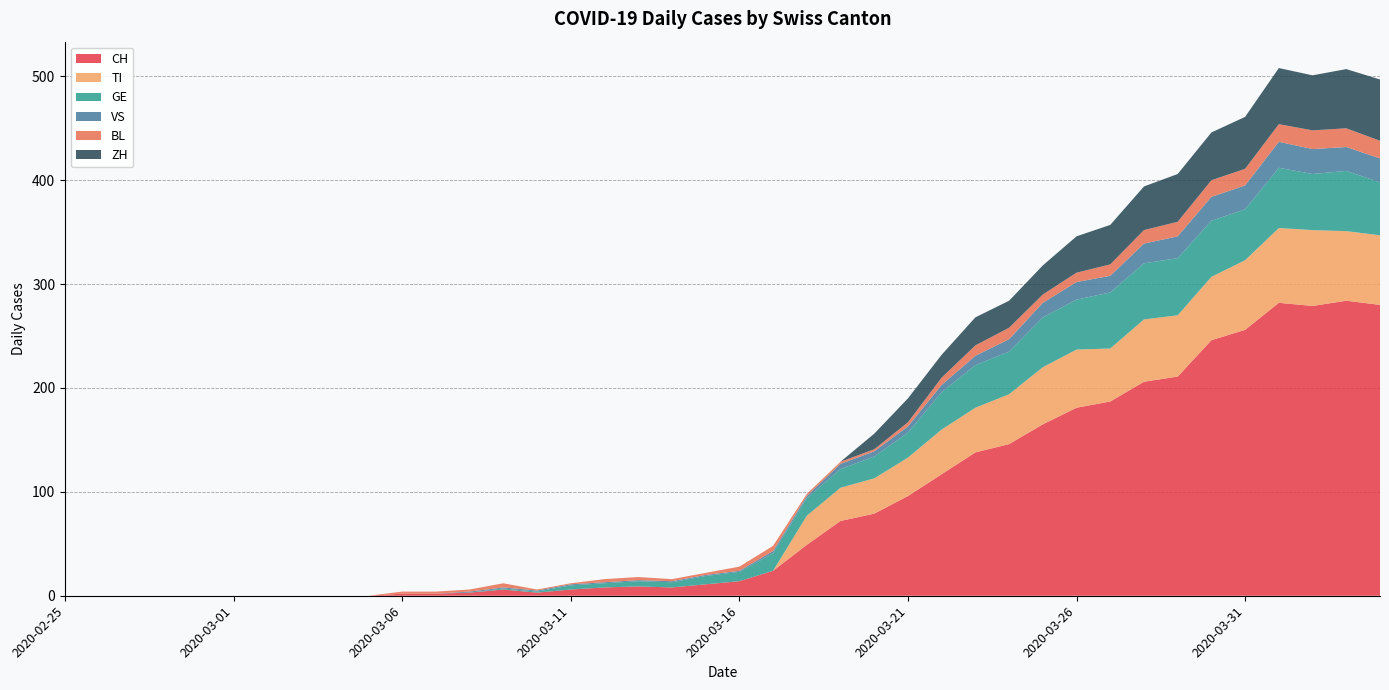

Reading left to right, what are all the values shown in this chart?

CH: 2020-02-25=0	2020-02-26=0	2020-02-27=0	2020-02-28=0	2020-02-29=0	2020-03-01=0	2020-03-02=0	2020-03-03=0	2020-03-04=0	2020-03-05=0	2020-03-06=2	2020-03-07=2	2020-03-08=3	2020-03-09=6	2020-03-10=3	2020-03-11=6	2020-03-12=8	2020-03-13=9	2020-03-14=8	2020-03-15=11	2020-03-16=14	2020-03-17=24	2020-03-18=49	2020-03-19=72	2020-03-20=79	2020-03-21=96	2020-03-22=117	2020-03-23=138	2020-03-24=146	2020-03-25=165	2020-03-26=181	2020-03-27=187	2020-03-28=206	2020-03-29=211	2020-03-30=246	2020-03-31=256	2020-04-01=282	2020-04-02=279	2020-04-03=284	2020-04-04=280
TI: 2020-02-25=0	2020-02-26=0	2020-02-27=0	2020-02-28=0	2020-02-29=0	2020-03-01=0	2020-03-02=0	2020-03-03=0	2020-03-04=0	2020-03-05=0	2020-03-06=0	2020-03-07=0	2020-03-08=0	2020-03-09=0	2020-03-10=0	2020-03-11=0	2020-03-12=0	2020-03-13=0	2020-03-14=0	2020-03-15=0	2020-03-16=0	2020-03-17=0	2020-03-18=28	2020-03-19=32	2020-03-20=34	2020-03-21=37	2020-03-22=43	2020-03-23=43	2020-03-24=48	2020-03-25=55	2020-03-26=56	2020-03-27=51	2020-03-28=60	2020-03-29=59	2020-03-30=61	2020-03-31=67	2020-04-01=72	2020-04-02=73	2020-04-03=67	2020-04-04=67
GE: 2020-02-25=0	2020-02-26=0	2020-02-27=0	2020-02-28=0	2020-02-29=0	2020-03-01=0	2020-03-02=0	2020-03-03=0	2020-03-04=0	2020-03-05=0	2020-03-06=0	2020-03-07=0	2020-03-08=0	2020-03-09=1	2020-03-10=1	2020-03-11=4	2020-03-12=4	2020-03-13=5	2020-03-14=5	2020-03-15=8	2020-03-16=9	2020-03-17=17	2020-03-18=17	2020-03-19=18	2020-03-20=21	2020-03-21=24	2020-03-22=36	2020-03-23=41	2020-03-24=41	2020-03-25=48	2020-03-26=48	2020-03-27=54	2020-03-28=54	2020-03-29=55	2020-03-30=54	2020-03-31=49	2020-04-01=58	2020-04-02=54	2020-04-03=58	2020-04-04=51
VS: 2020-02-25=0	2020-02-26=0	2020-02-27=0	2020-02-28=0	2020-02-29=0	2020-03-01=0	2020-03-02=0	2020-03-03=0	2020-03-04=0	2020-03-05=0	2020-03-06=0	2020-03-07=0	2020-03-08=1	2020-03-09=1	2020-03-10=1	2020-03-11=1	2020-03-12=1	2020-03-13=1	2020-03-14=1	2020-03-15=1	2020-03-16=1	2020-03-17=2	2020-03-18=2	2020-03-19=5	2020-03-20=5	2020-03-21=6	2020-03-22=7	2020-03-23=9	2020-03-24=12	2020-03-25=14	2020-03-26=17	2020-03-27=16	2020-03-28=19	2020-03-29=21	2020-03-30=23	2020-03-31=23	2020-04-01=25	2020-04-02=24	2020-04-03=23	2020-04-04=23
BL: 2020-02-25=0	2020-02-26=0	2020-02-27=0	2020-02-28=0	2020-02-29=0	2020-03-01=0	2020-03-02=0	2020-03-03=0	2020-03-04=0	2020-03-05=0	2020-03-06=2	2020-03-07=2	2020-03-08=2	2020-03-09=4	2020-03-10=1	2020-03-11=1	2020-03-12=3	2020-03-13=3	2020-03-14=2	2020-03-15=2	2020-03-16=4	2020-03-17=5	2020-03-18=2	2020-03-19=2	2020-03-20=2	2020-03-21=4	2020-03-22=7	2020-03-23=10	2020-03-24=11	2020-03-25=8	2020-03-26=9	2020-03-27=11	2020-03-28=13	2020-03-29=14	2020-03-30=16	2020-03-31=16	2020-04-01=17	2020-04-02=18	2020-04-03=18	2020-04-04=17
ZH: 2020-02-25=0	2020-02-26=0	2020-02-27=0	2020-02-28=0	2020-02-29=0	2020-03-01=0	2020-03-02=0	2020-03-03=0	2020-03-04=0	2020-03-05=0	2020-03-06=0	2020-03-07=0	2020-03-08=0	2020-03-09=0	2020-03-10=0	2020-03-11=0	2020-03-12=0	2020-03-13=0	2020-03-14=0	2020-03-15=0	2020-03-16=0	2020-03-17=0	2020-03-18=0	2020-03-19=0	2020-03-20=15	2020-03-21=23	2020-03-22=22	2020-03-23=27	2020-03-24=26	2020-03-25=28	2020-03-26=35	2020-03-27=38	2020-03-28=42	2020-03-29=46	2020-03-30=46	2020-03-31=50	2020-04-01=54	2020-04-02=53	2020-04-03=57	2020-04-04=59